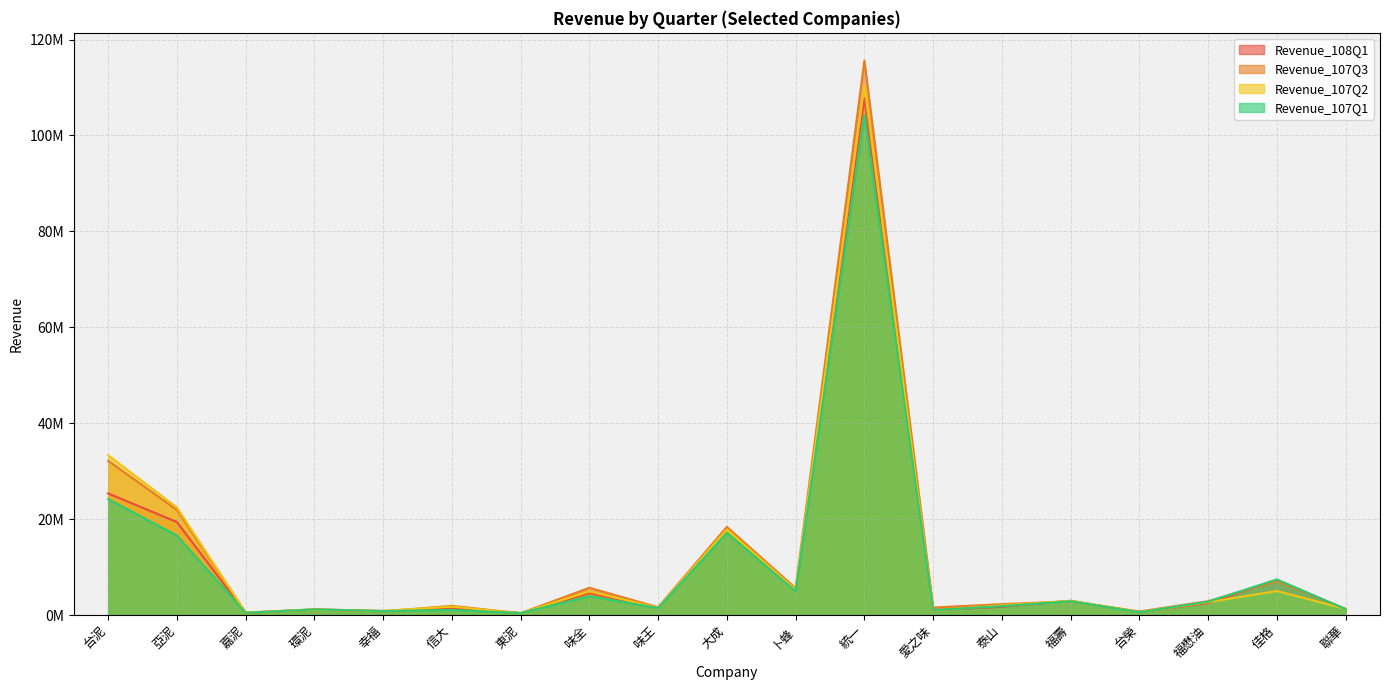

What are all the series names shown in the legend?

Revenue_108Q1, Revenue_107Q3, Revenue_107Q2, Revenue_107Q1